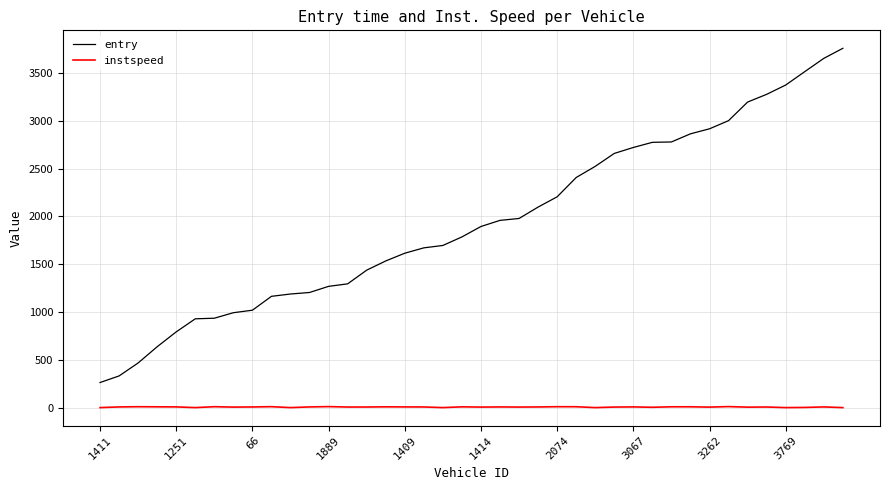

What is the greatest value displayed?

3755.4